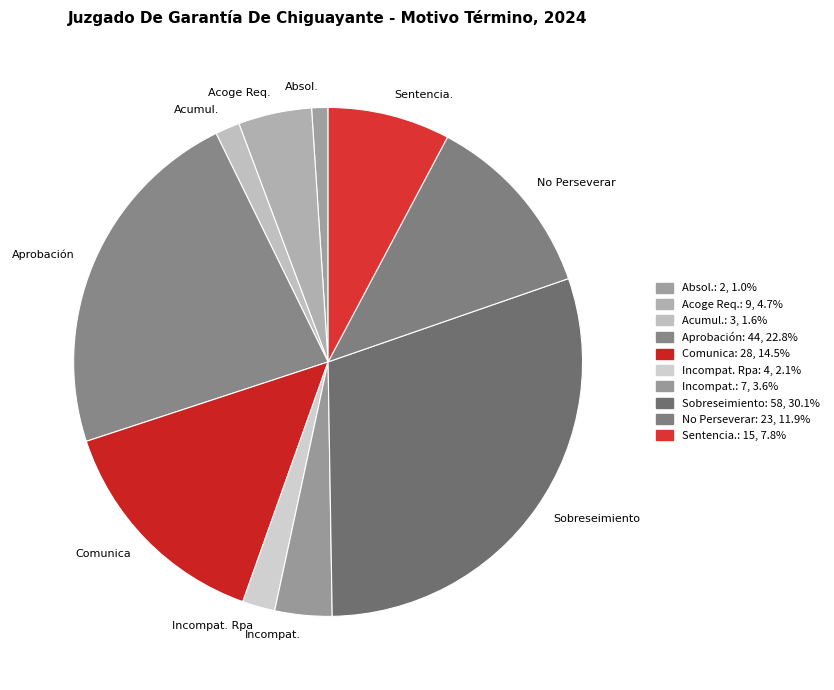

Is there any slice that represents more than half of the pie?

No